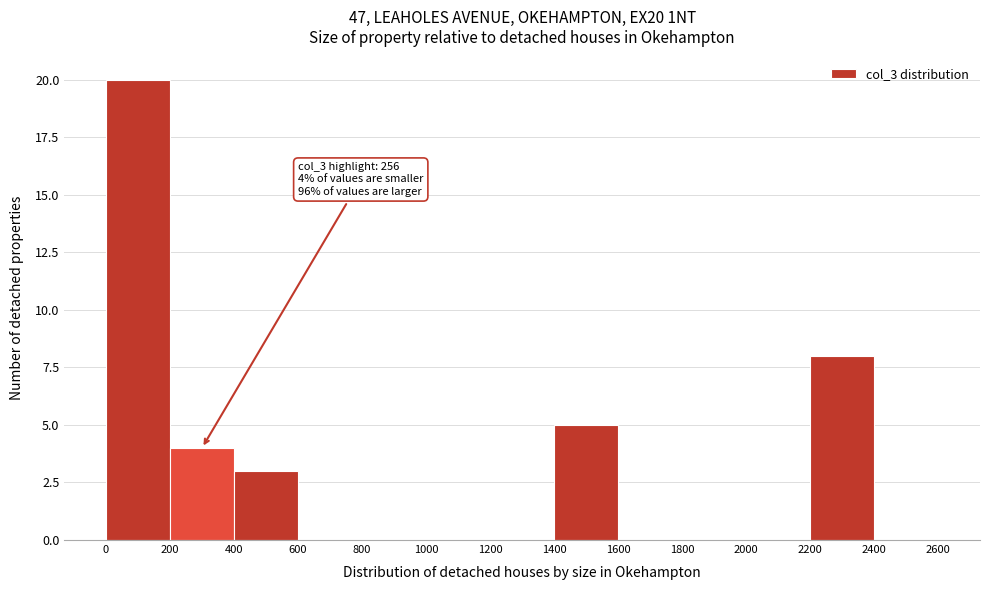

Over which range of the x-axis is the bar tallest?

0 to 200